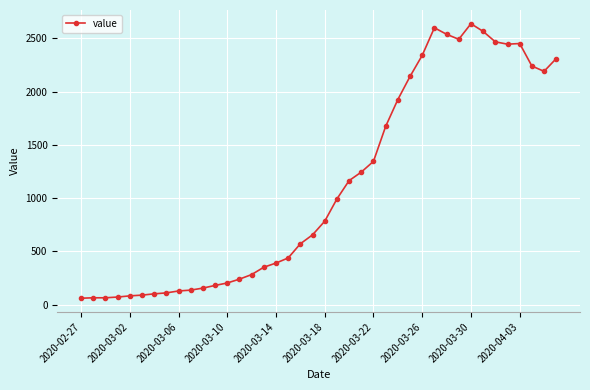

True or false: the data has more than 2 interior local peaks.

True